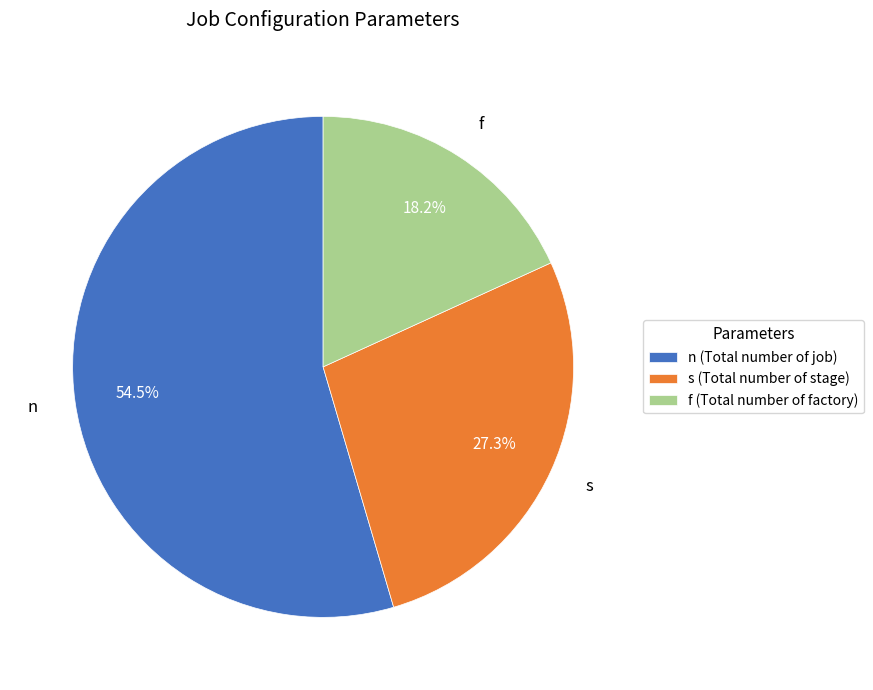

Is it true that f is 11% of the pie?

False